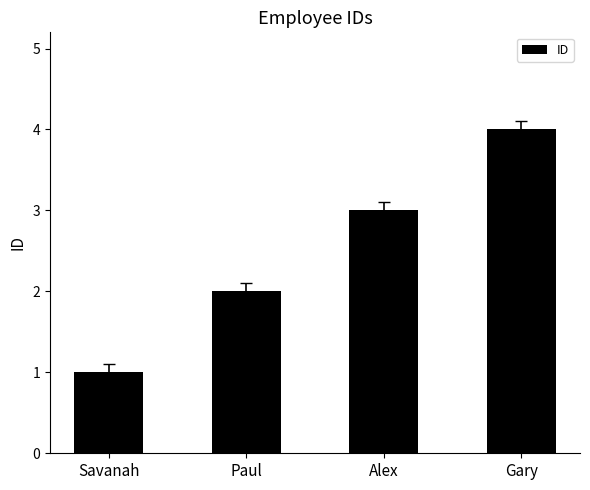

Where is the data nearest to the value 2?

Paul